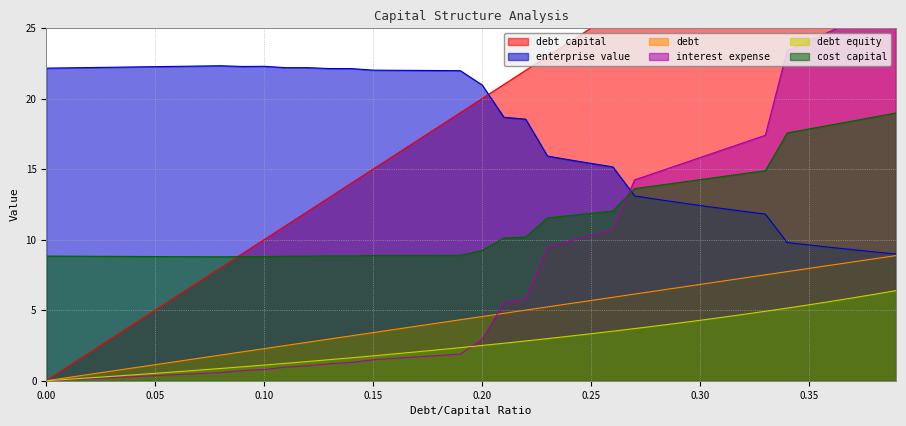

Which series has the largest total across all categories?

debt_capital